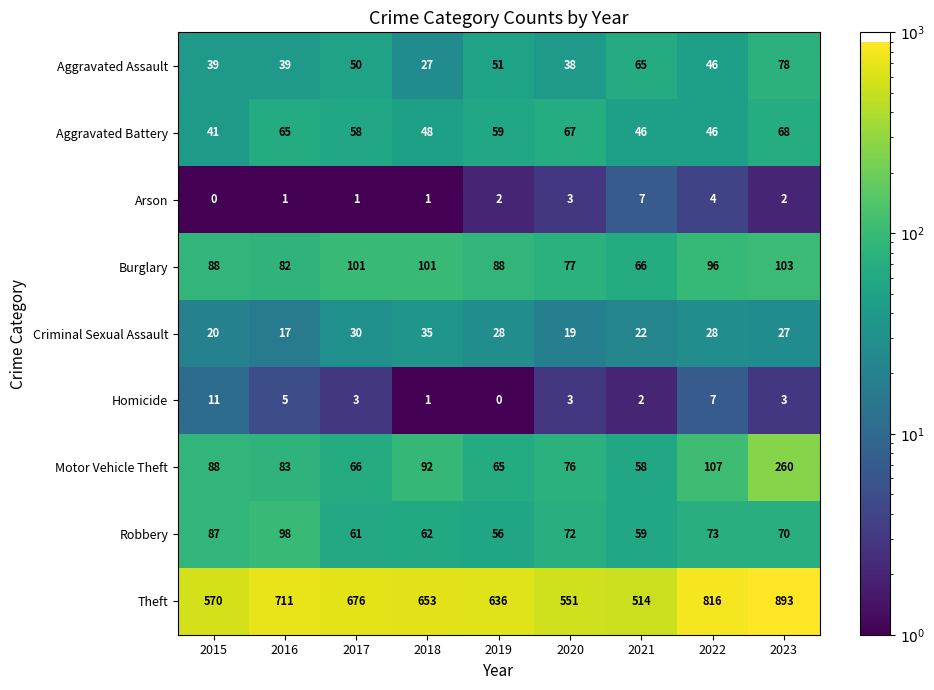

At which category is the sum across all series the highest?

2023